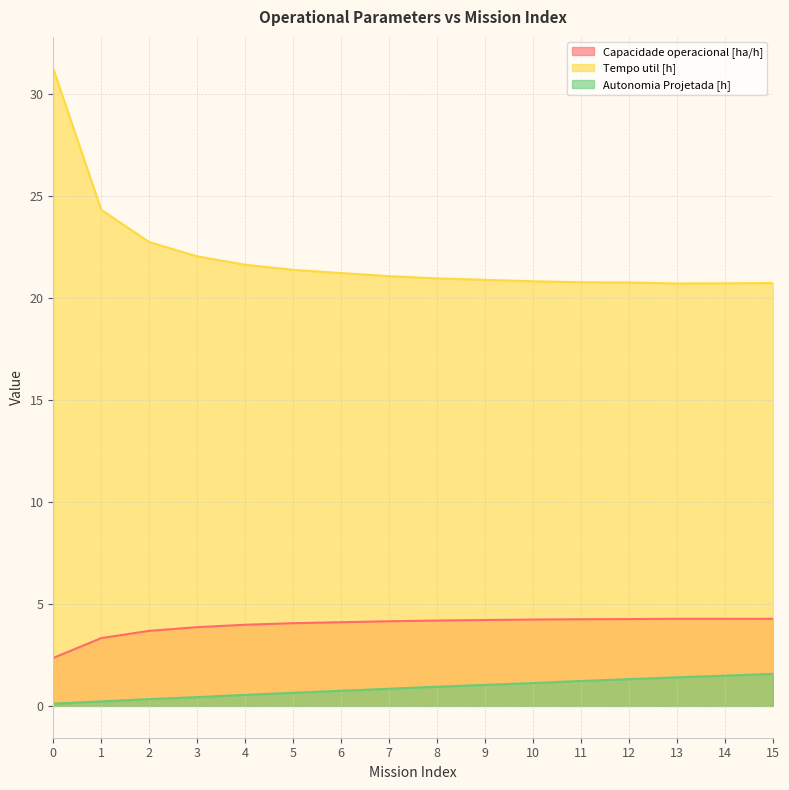

True or false: Capacidade operacional [ha/h] and Autonomia Projetada [h] intersect in this chart.

False